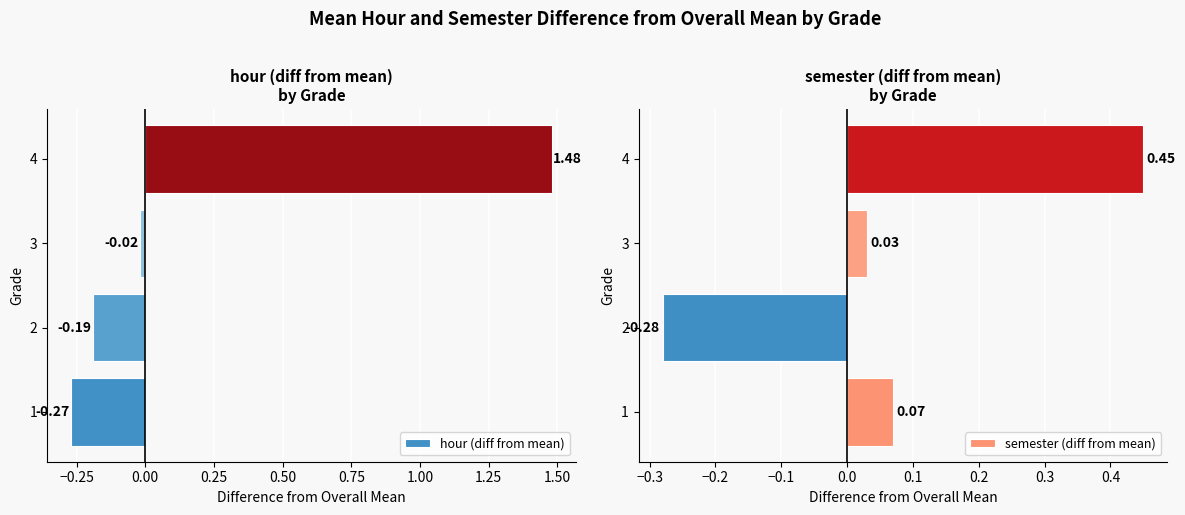

Is it true that semester (diff from mean) equals 0.0 at 3?

True